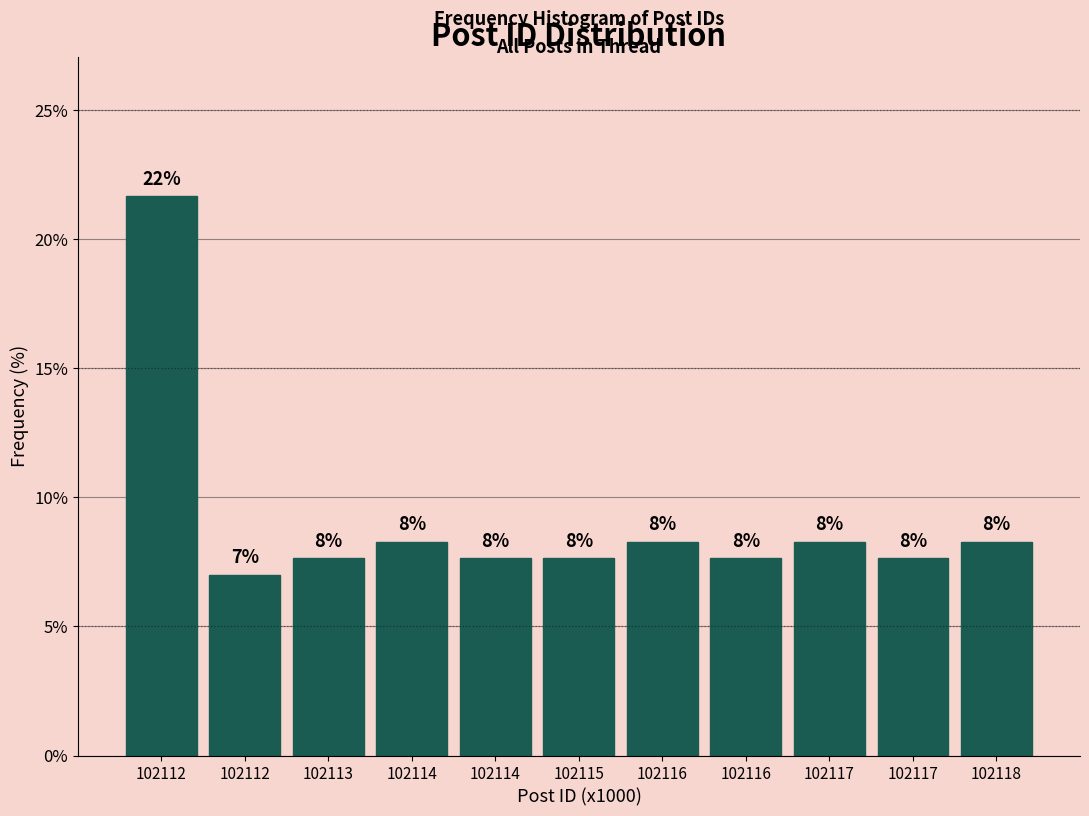

Does the chart contain any negative values?

No